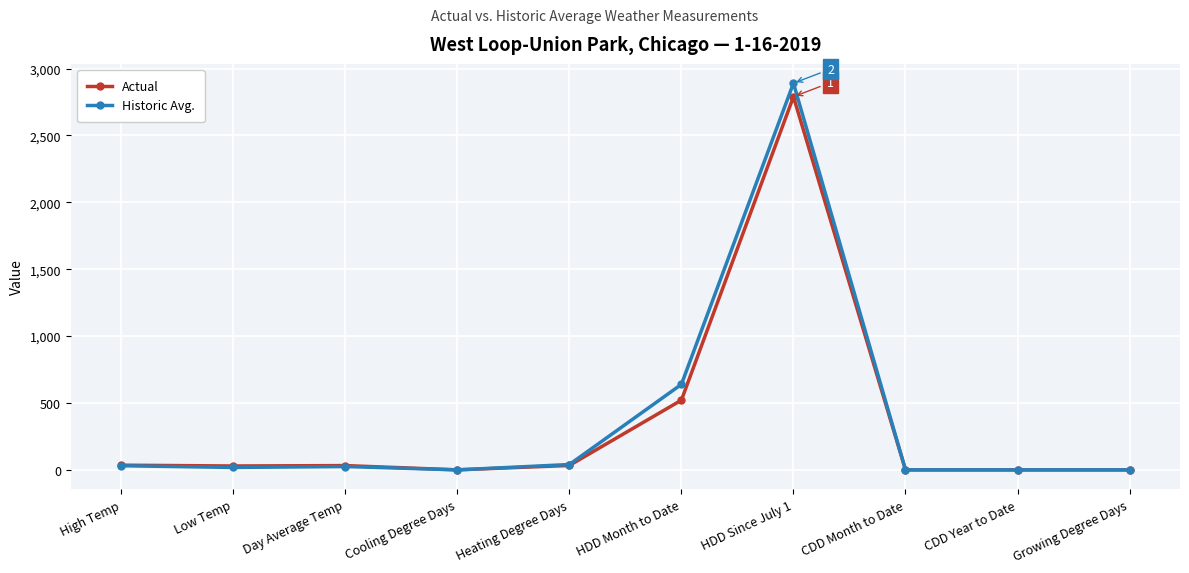

Which series has the widest spread of values?

Historic Avg.